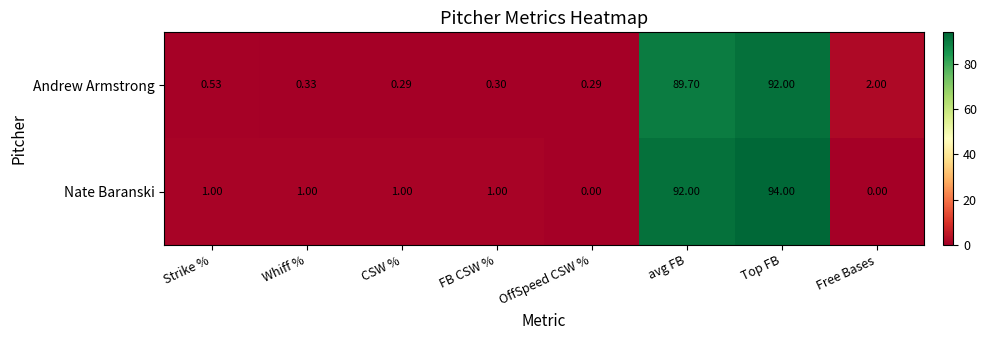

Which category has the highest value across all series?

Top FB